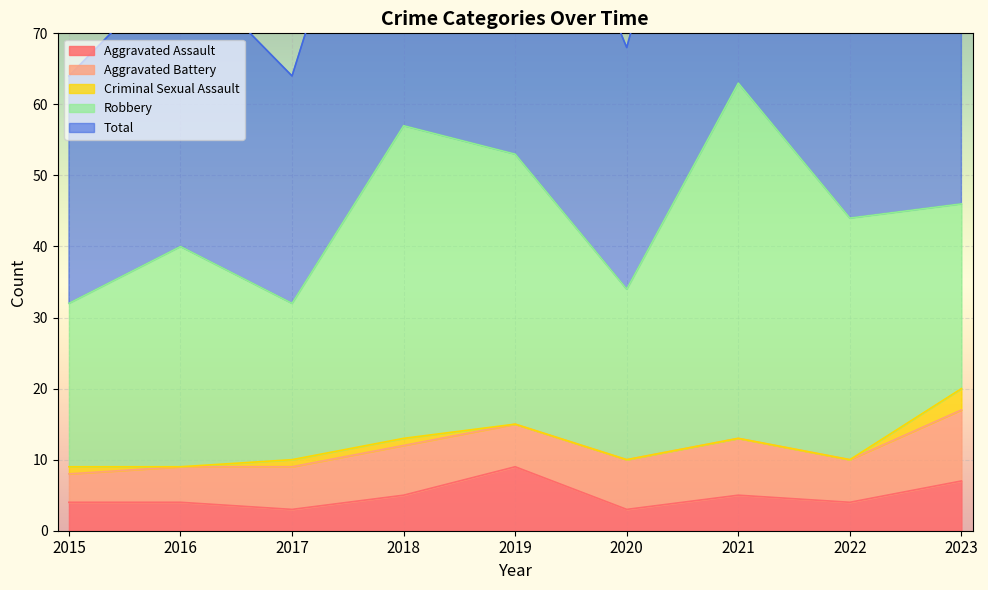

How many data points does each series have?

9